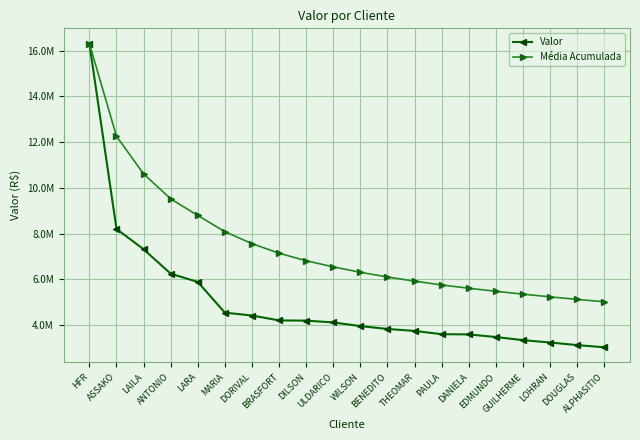

Reading right to left, what are all the values shown in this chart?

Valor: 3020786.7	3116841.7	3229808.6	3333637.5	3469547.0	3584518.4	3593373.4	3737739.3	3822347.9	3948561.4	4107774.5	4187586.1	4196789.2	4411229.3	4536417.0	5880378.5	6242814.1	7311299.7	8200904.6	16316179.9
Média Acumulada: 5012426.7	5117249.9	5228383.7	5345946.9	5471716.3	5605194.2	5749528.2	5915386.3	6096856.9	6303630.4	6539137.3	6809288.7	7137001.5	7557031.9	8081332.3	8790315.3	9517799.6	10609461.4	12258542.3	16316179.9